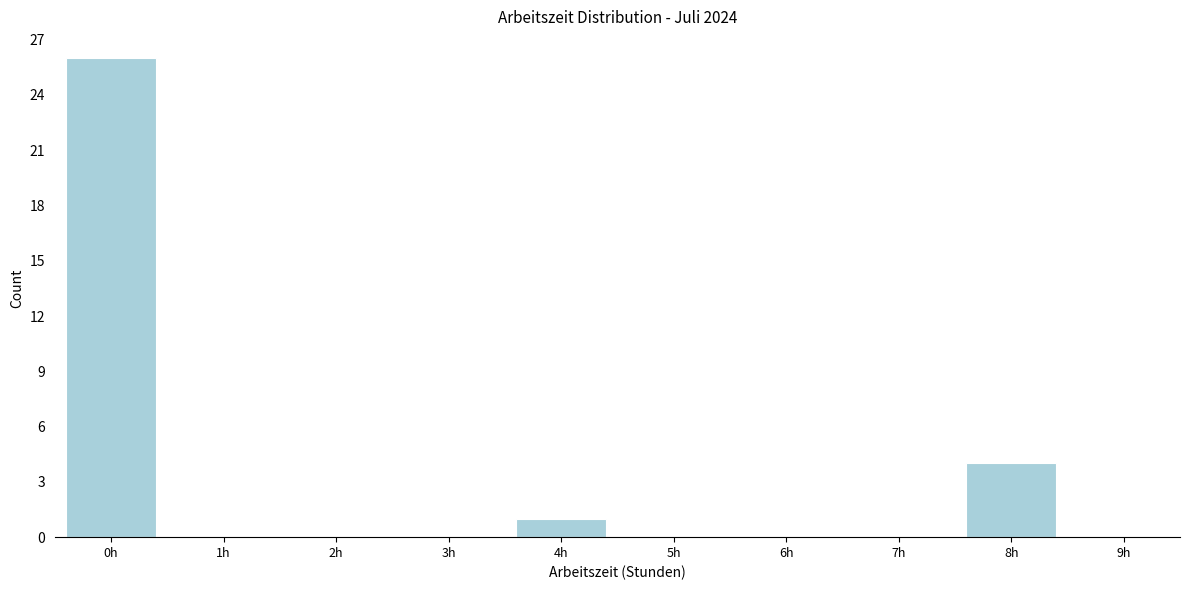

Reading left to right, extract all data points from this chart.

0h=26	1h=0	2h=0	3h=0	4h=1	5h=0	6h=0	7h=0	8h=4	9h=0